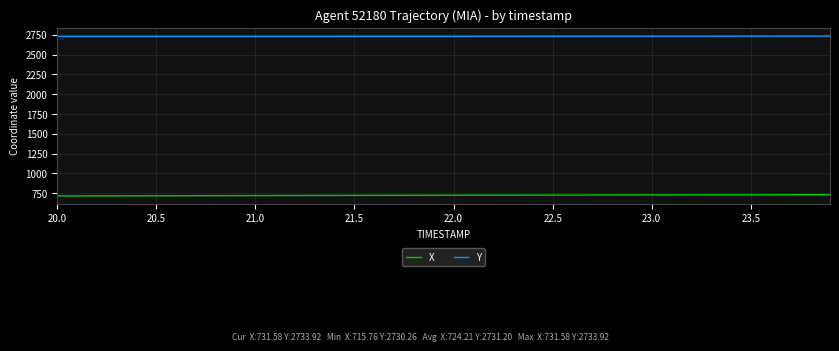

How many lines are shown in the chart?

2